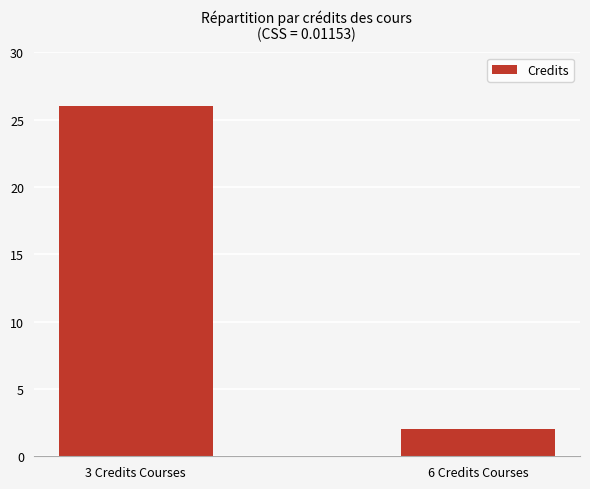

Approximately how many times larger is the value at 6 Credits Courses compared to 3 Credits Courses?

0.1